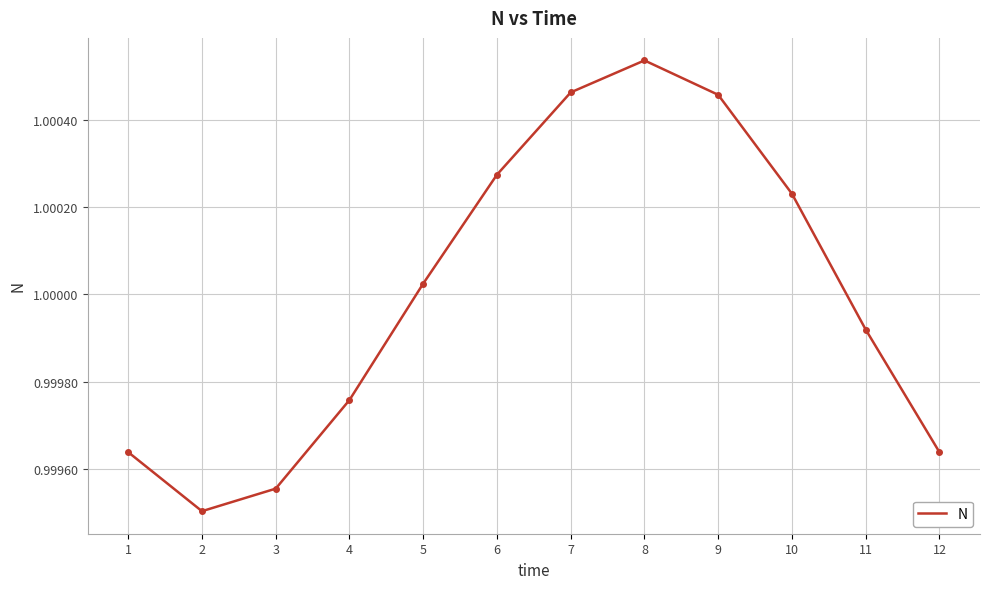

Is this an area chart (filled region under the line)?

No